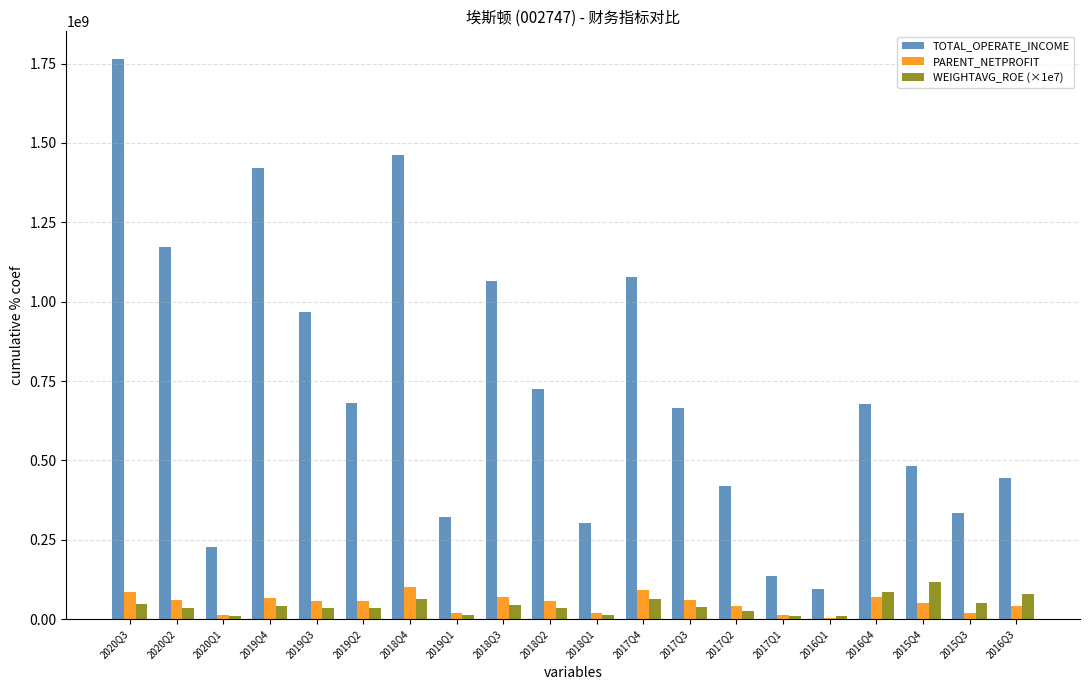

Which series changed the most between 2019Q3 and 2018Q4?

TOTAL_OPERATE_INCOME